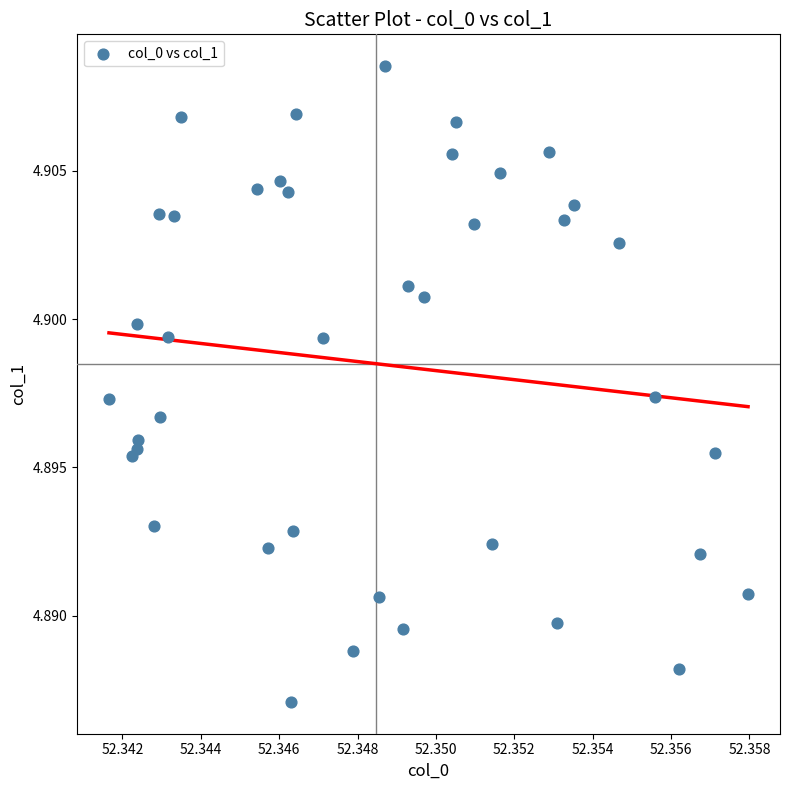

How many data points are displayed?

40